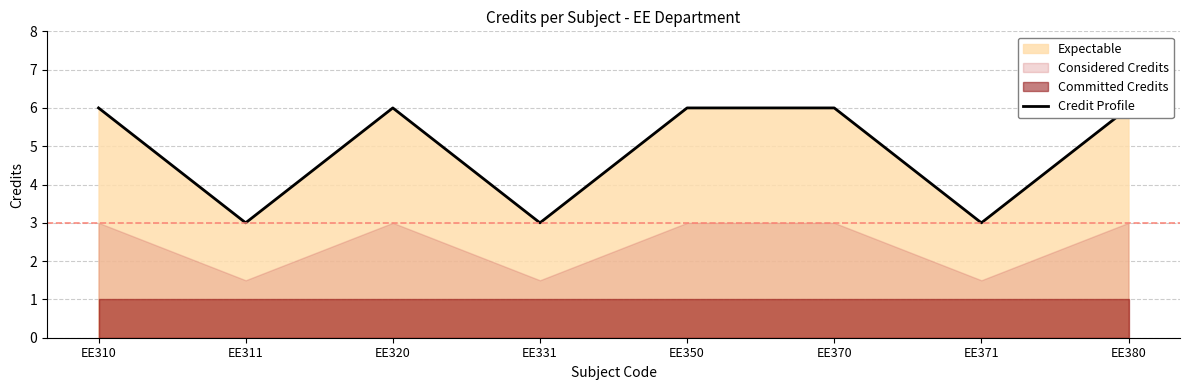

Where is the first local minimum?

EE311